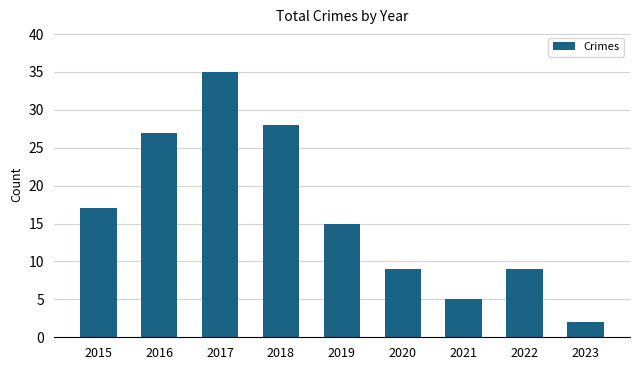

Is it true that the value at 2015 is 17?

True